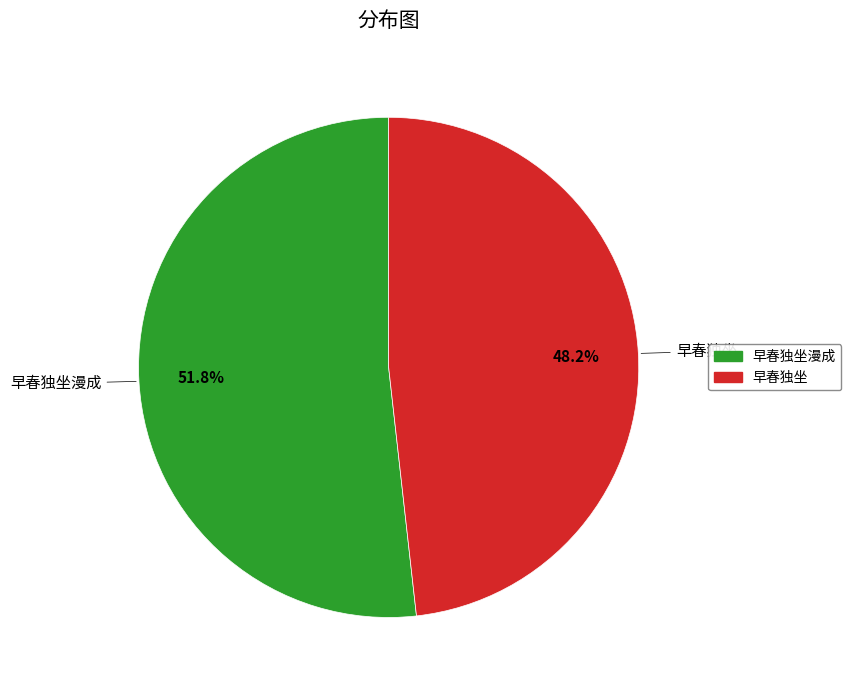

Does any single category account for the majority?

Yes